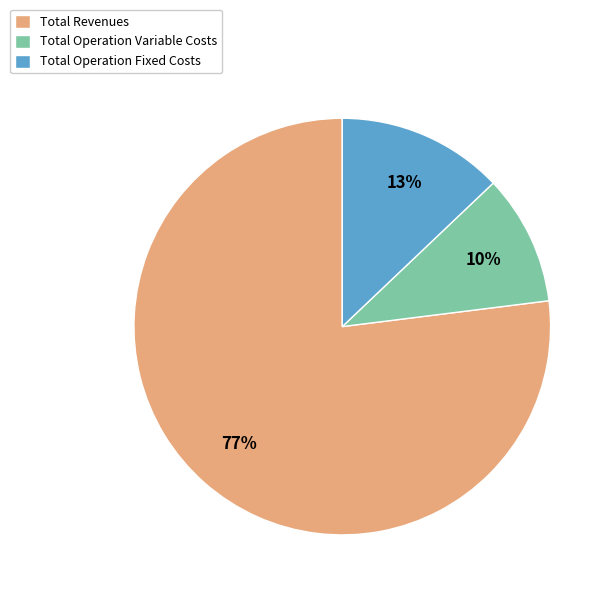

Do Total Revenues and Total Operation Variable Costs together represent more than half of the pie?

Yes